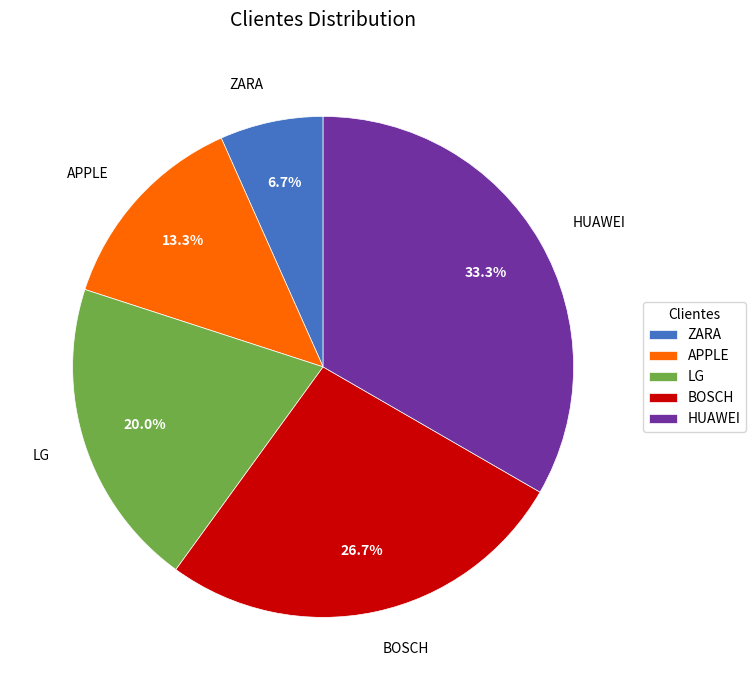

Between LG and HUAWEI, which is larger?

HUAWEI